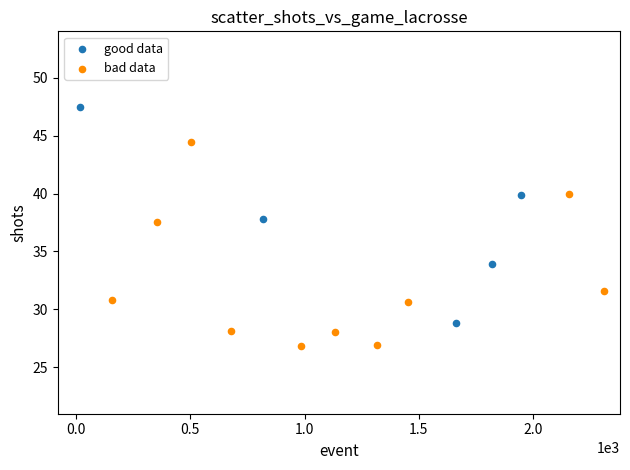

Which series contains the lowest Y value?

bad data